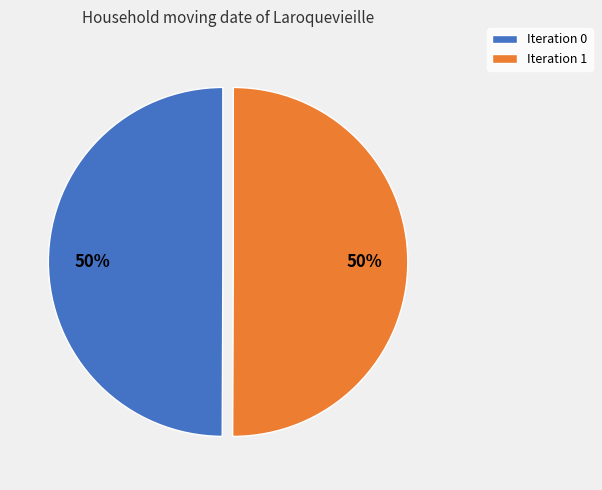

Is the sum of Iteration 0 and Iteration 1 greater than half?

Yes